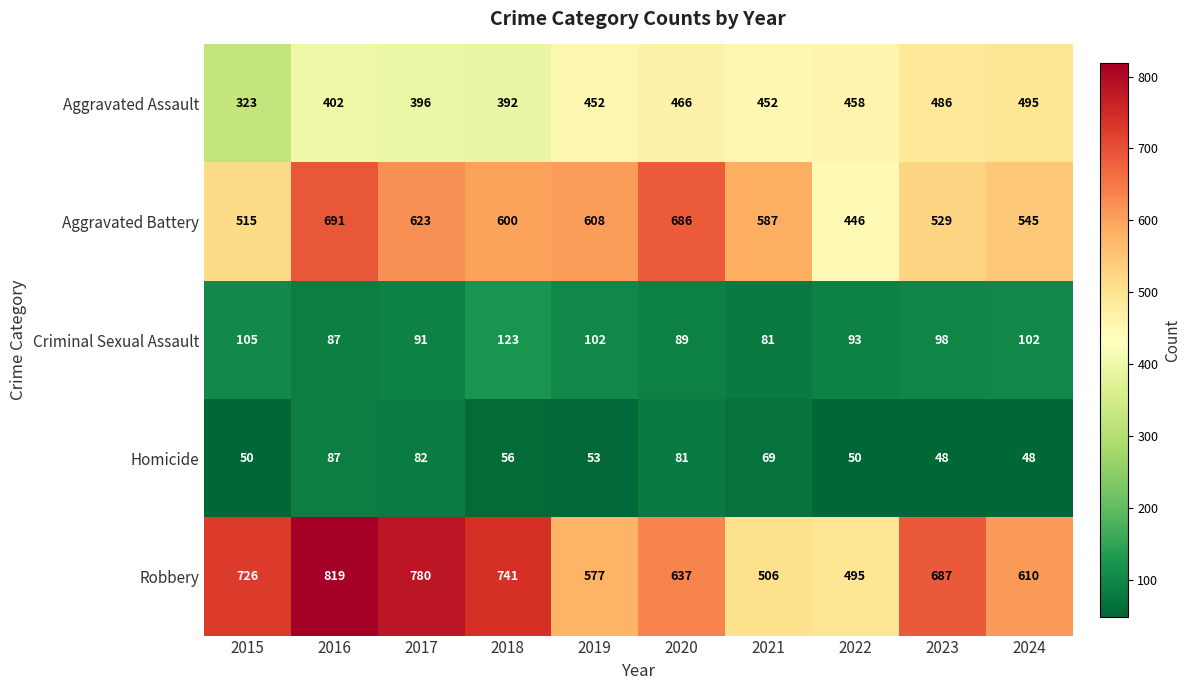

Rank the categories by Aggravated Battery value from highest to lowest.

2016, 2020, 2017, 2019, 2018, 2021, 2024, 2023, 2015, 2022